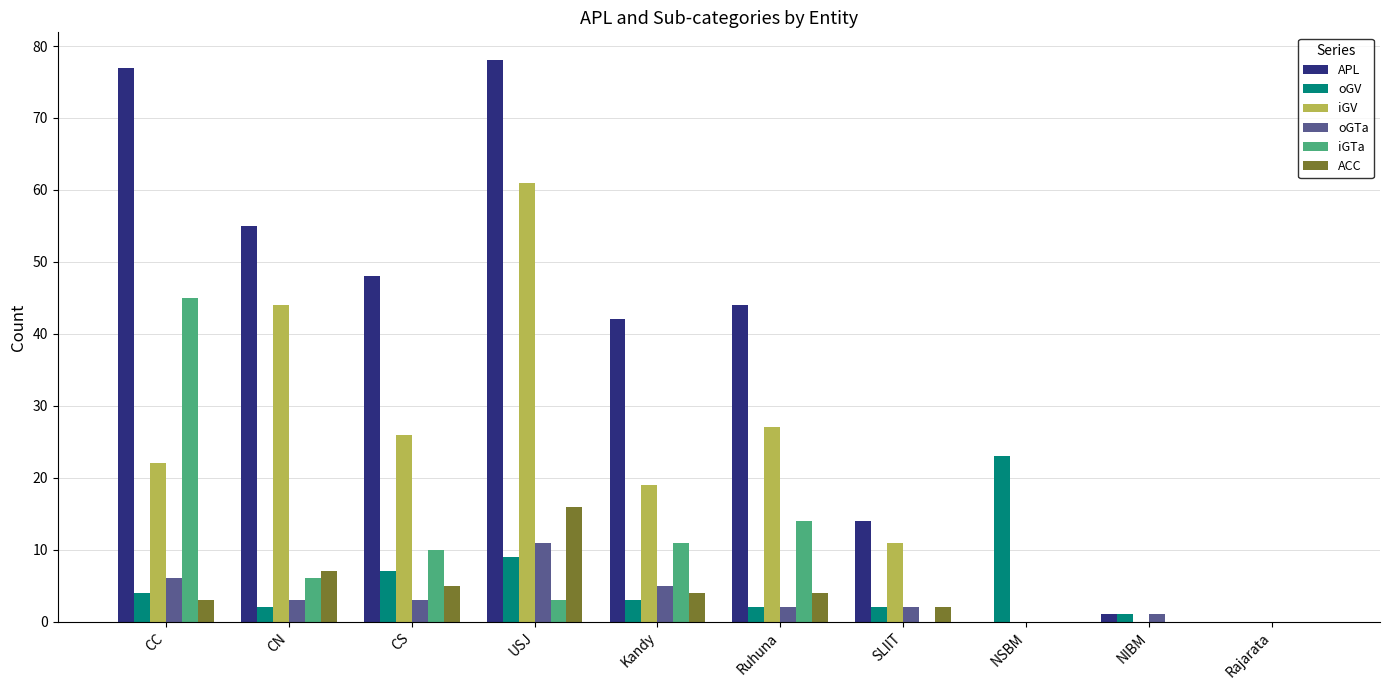

What is the highest value of the iGV series?

61